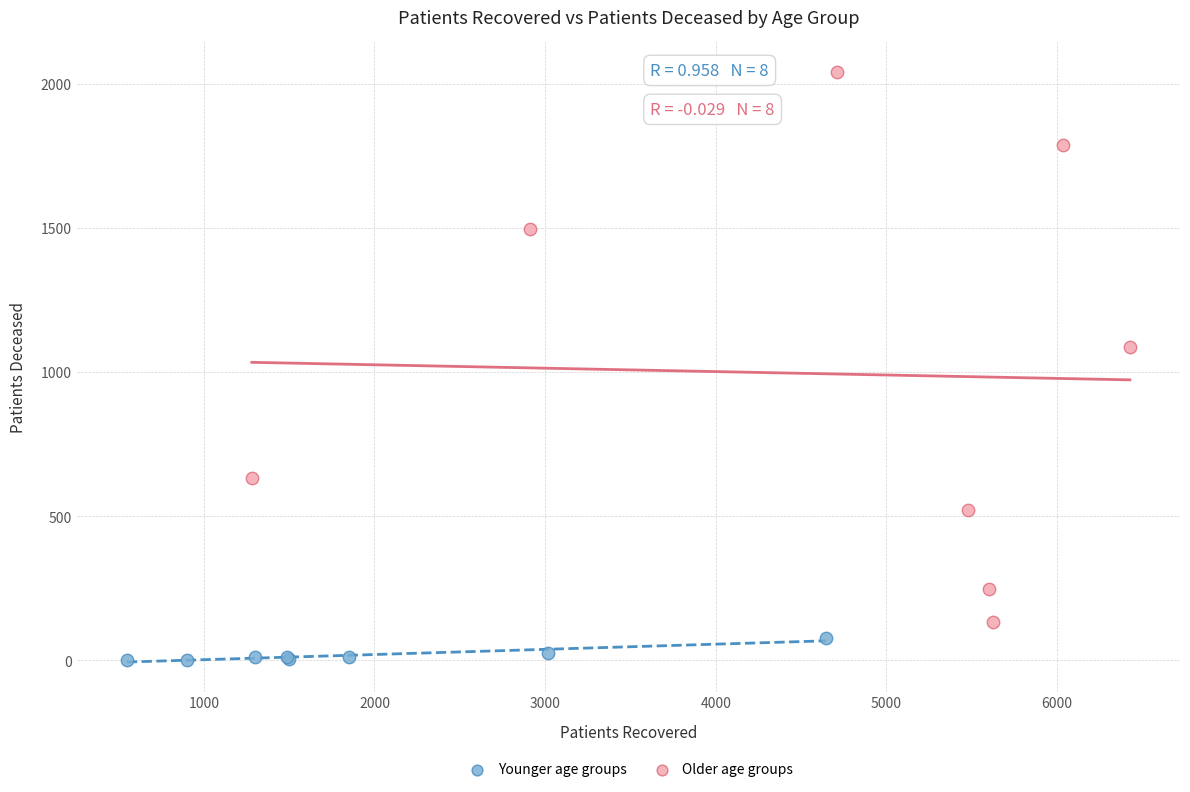

Which series reaches the maximum Y coordinate?

Older age groups